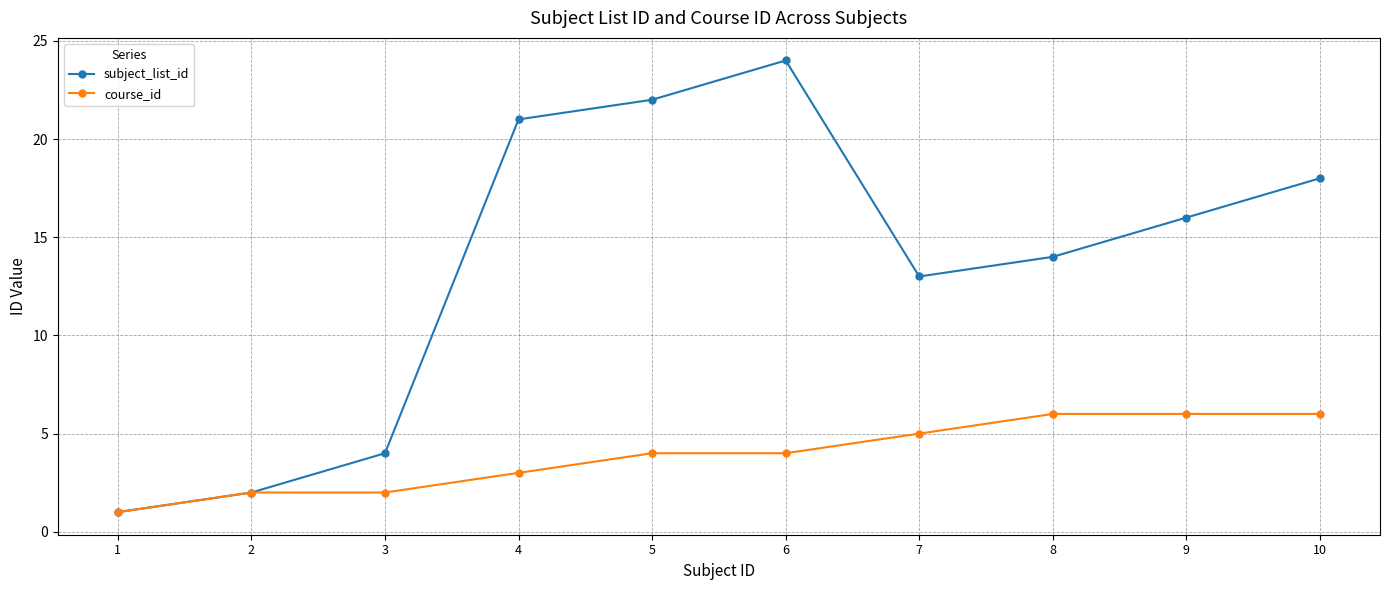

List the series in order of their peak value, lowest first.

course_id, subject_list_id